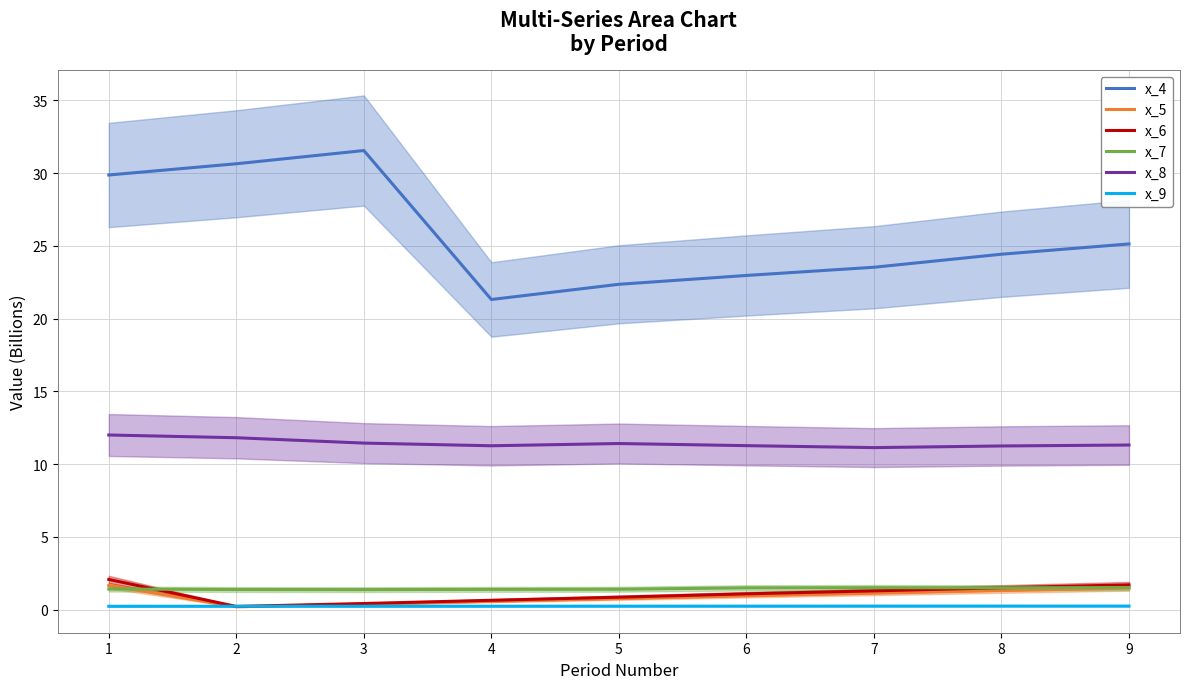

Is the value of x_9 at 8 greater than the value of x_6 at 7?

No